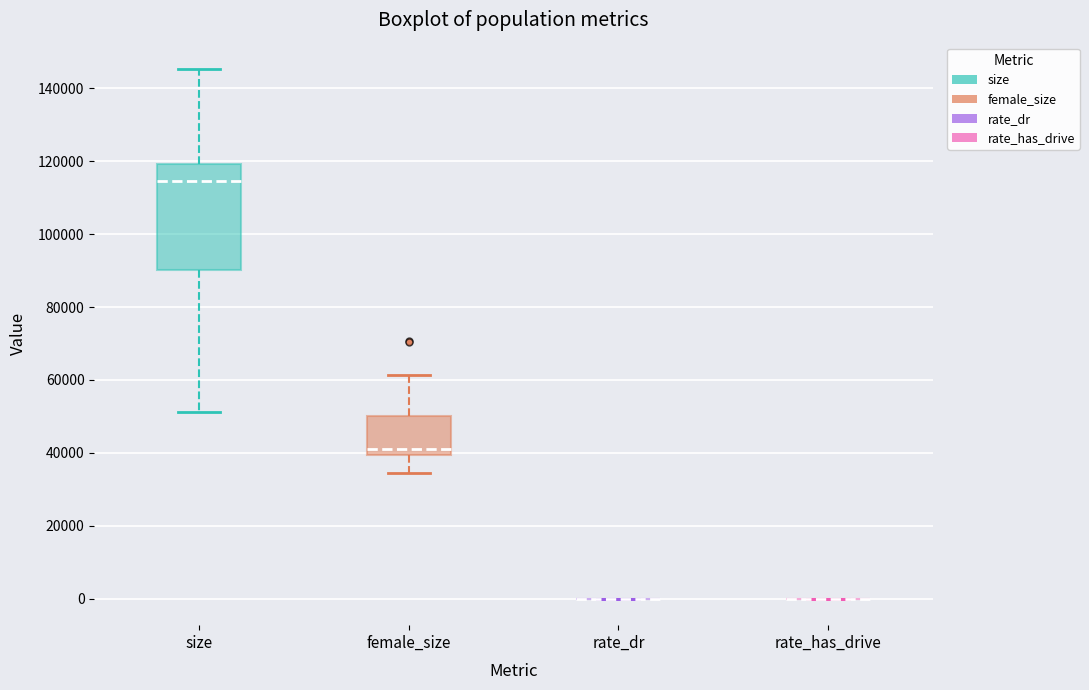

Reading left to right, read every box against the y-axis: the position of its median line, the range the box covers, and the ends of its whiskers. The values are not printed on the chart, so give them approximately, as read against the axis.

size: median 114000, box 90000 to 120000, whiskers 52000 to 146000
female_size: median 42000, box 40000 to 50000, whiskers 34000 to 62000
rate_dr: box collapsed to a line at 0, whiskers 0 to 0
rate_has_drive: box collapsed to a line at 0, whiskers 0 to 0